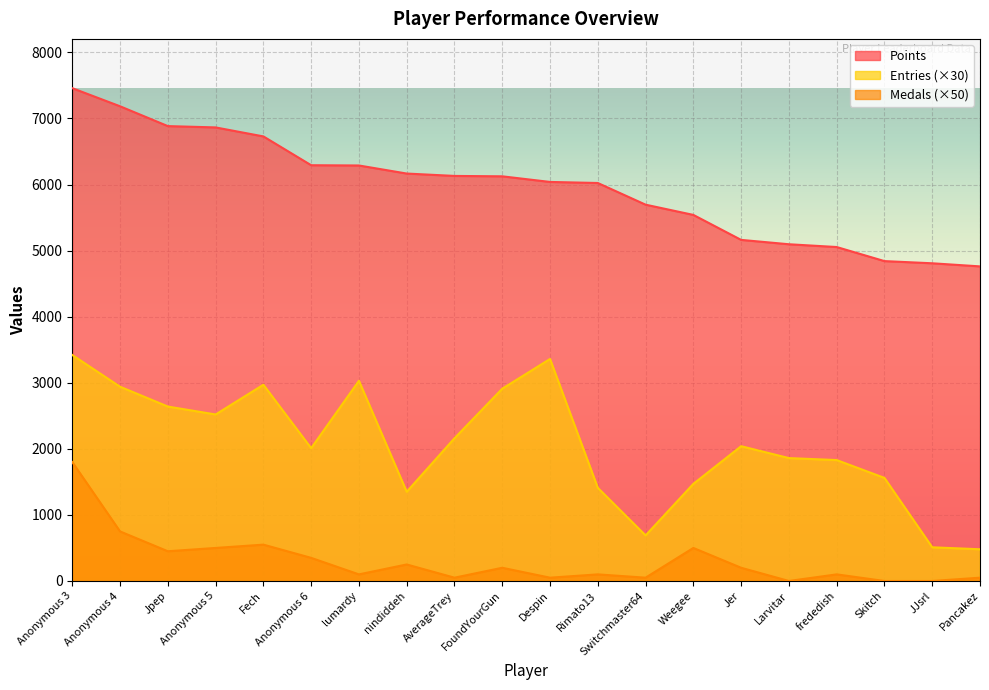

True or false: Entries and Medals cross at least once.

False